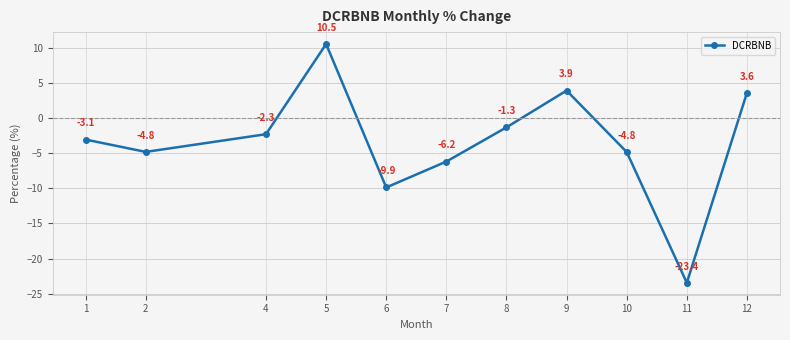

Is it true that the value at 7 is -6.2?

True